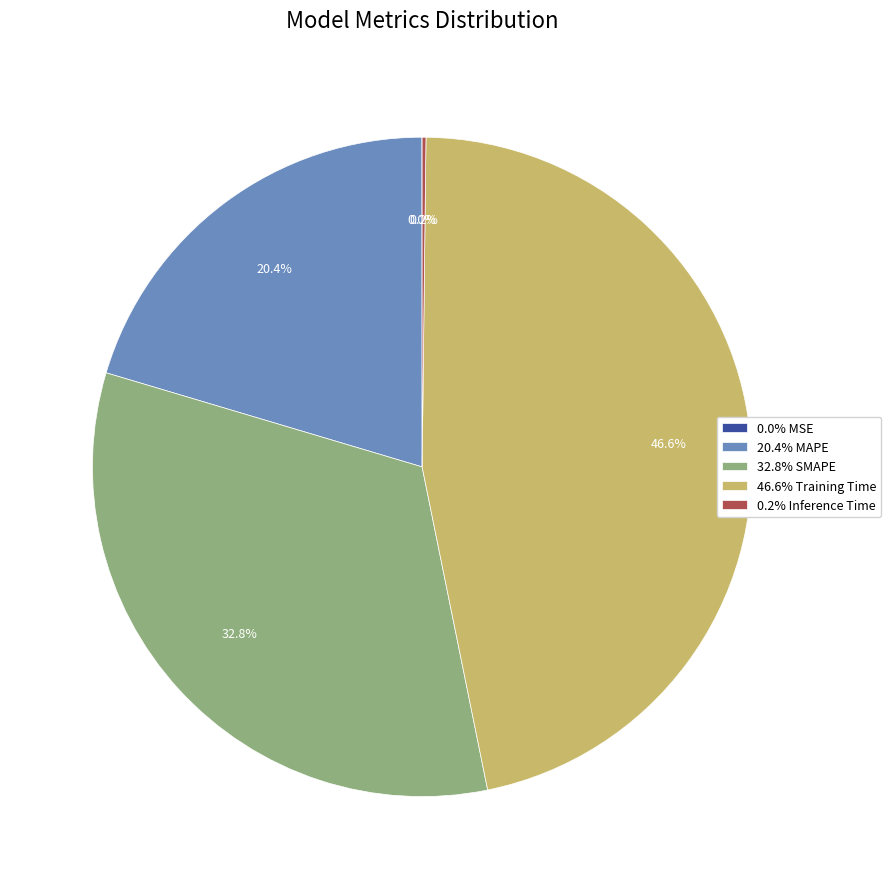

To the nearest percent, what is the difference between the largest and smallest slice percentages?

47%